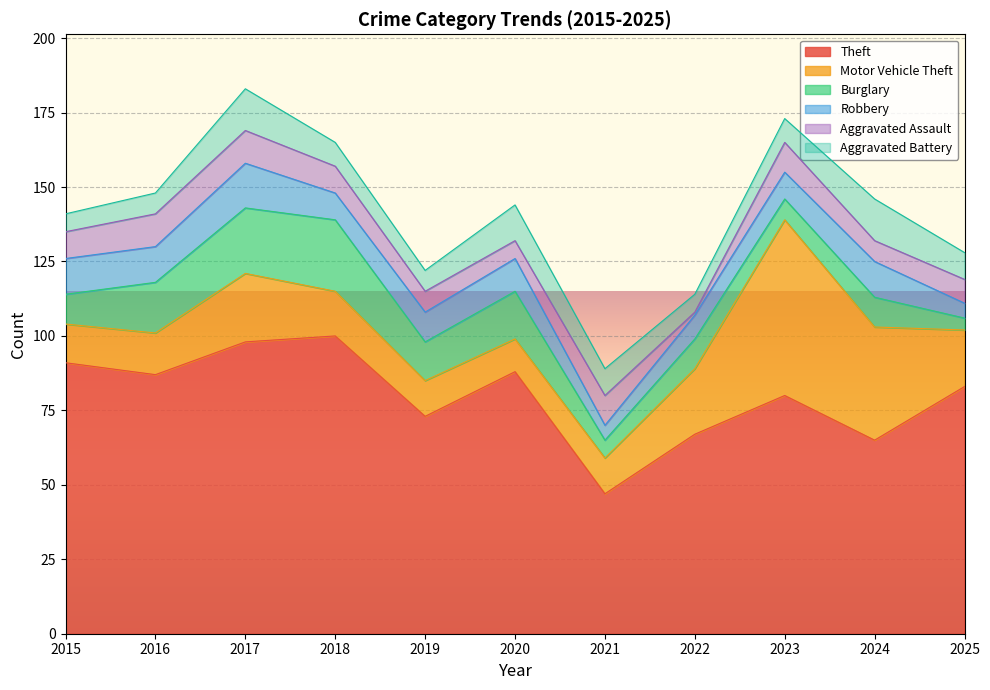

Reading left to right, extract all data points from this chart.

Theft: 2015=91	2016=87	2017=98	2018=100	2019=73	2020=88	2021=47	2022=67	2023=80	2024=65	2025=83
Motor Vehicle Theft: 2015=13	2016=14	2017=23	2018=15	2019=12	2020=11	2021=12	2022=22	2023=59	2024=38	2025=19
Burglary: 2015=10	2016=17	2017=22	2018=24	2019=13	2020=16	2021=6	2022=10	2023=7	2024=10	2025=4
Robbery: 2015=12	2016=12	2017=15	2018=9	2019=10	2020=11	2021=5	2022=8	2023=9	2024=12	2025=5
Aggravated Assault: 2015=9	2016=11	2017=11	2018=9	2019=7	2020=6	2021=10	2022=1	2023=10	2024=7	2025=8
Aggravated Battery: 2015=6	2016=7	2017=14	2018=8	2019=7	2020=12	2021=9	2022=6	2023=8	2024=14	2025=9